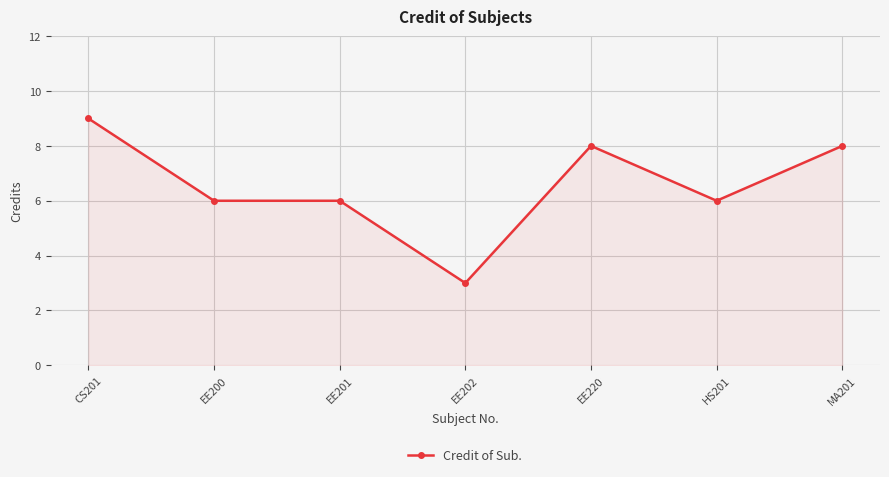

How many data points does each series have?

7